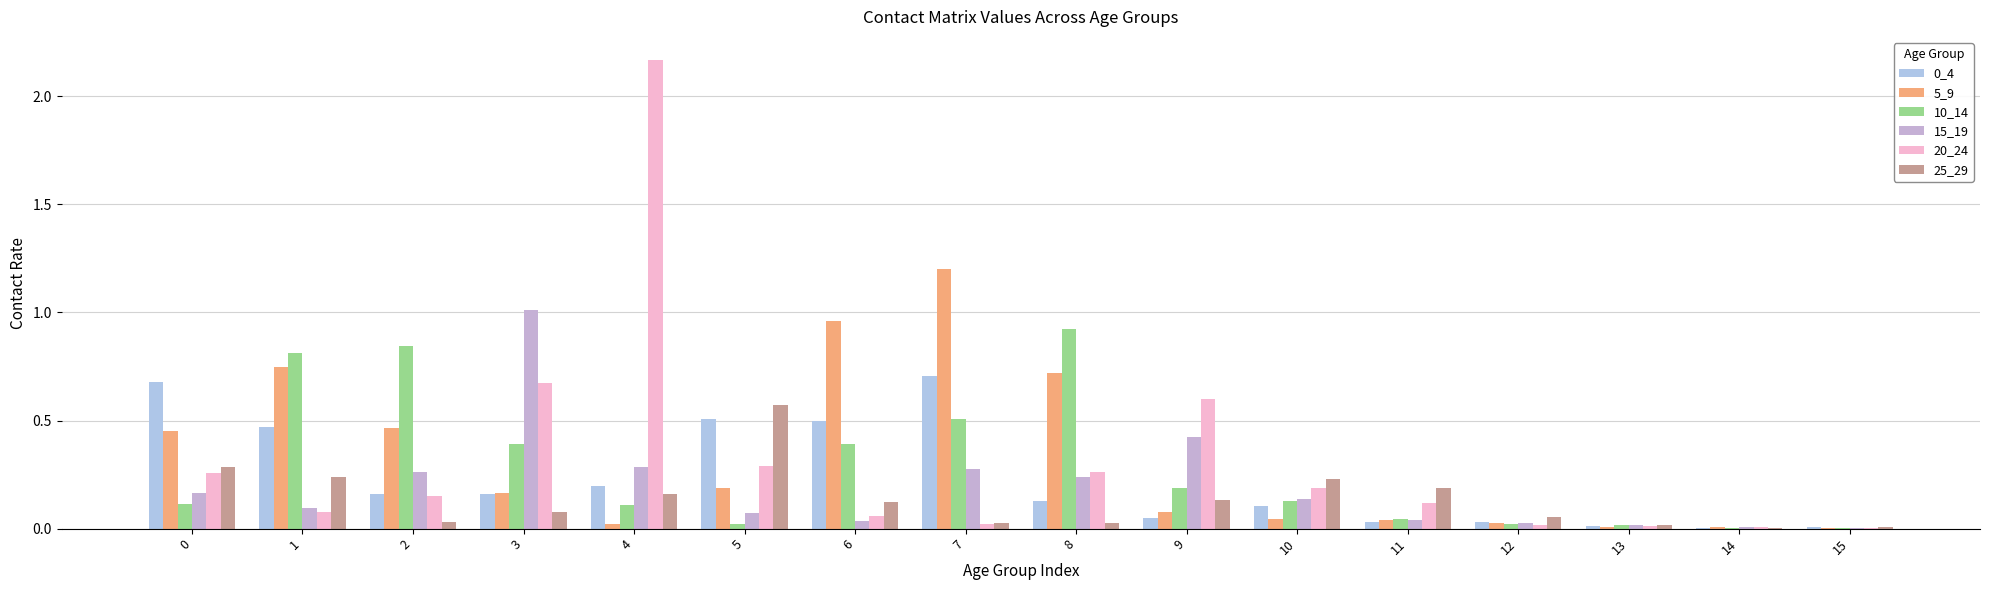

The 10_14 series shows 0.5 at 7. True or false?

True